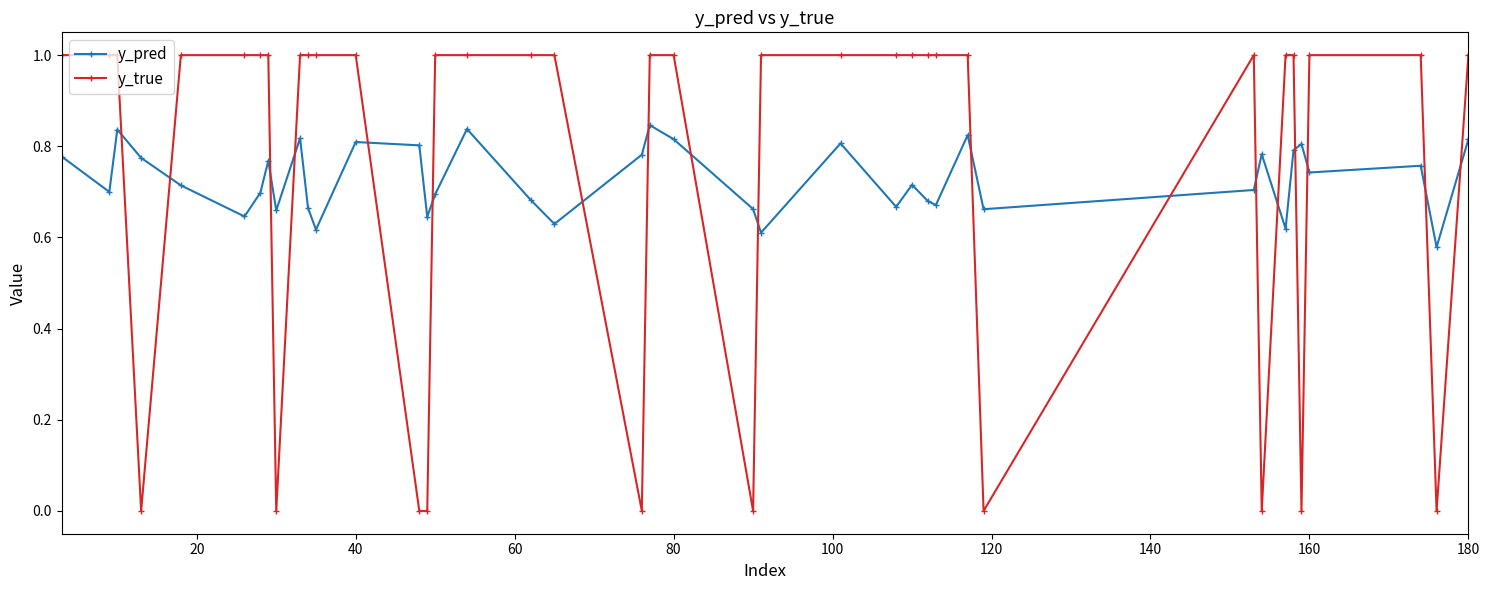

Which series has the largest range (max minus min)?

y_true